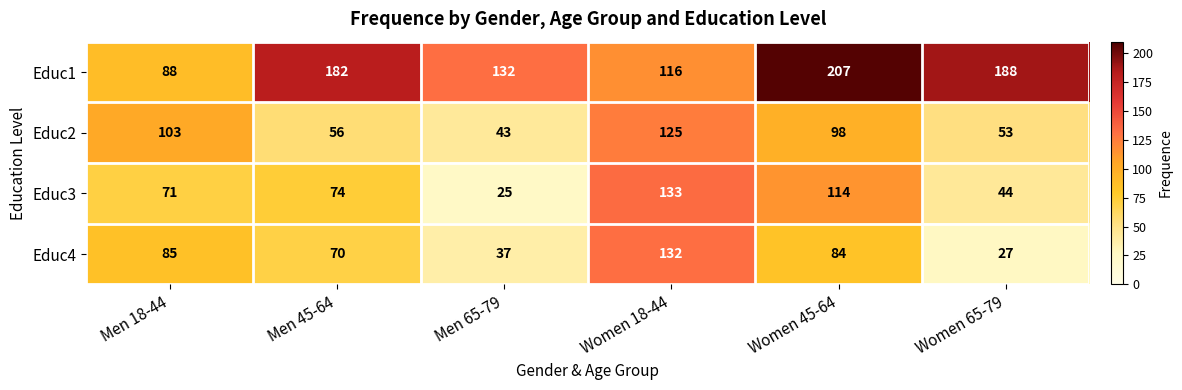

What is the smallest value displayed?

25